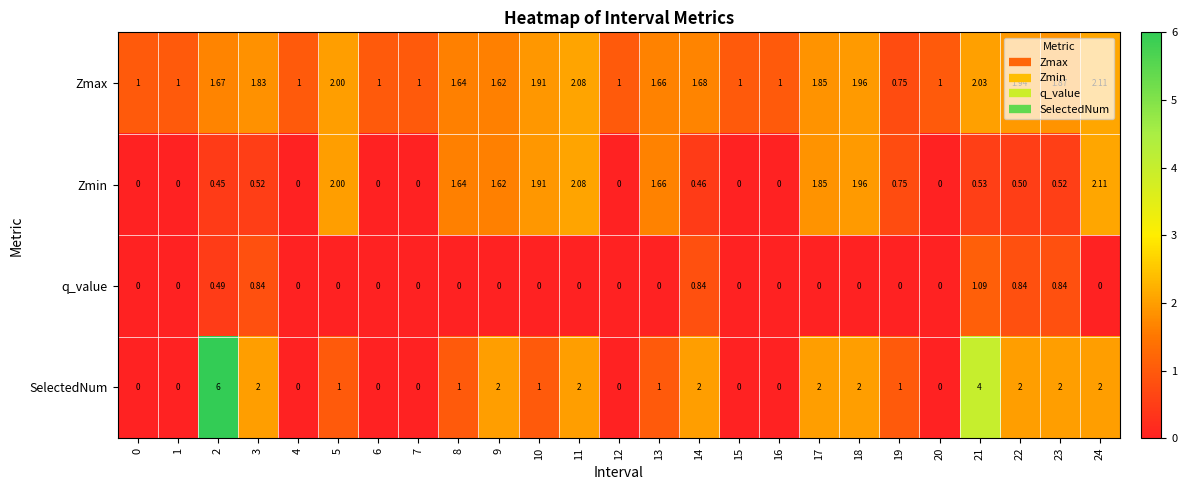

Which series has the largest total across all categories?

Zmax